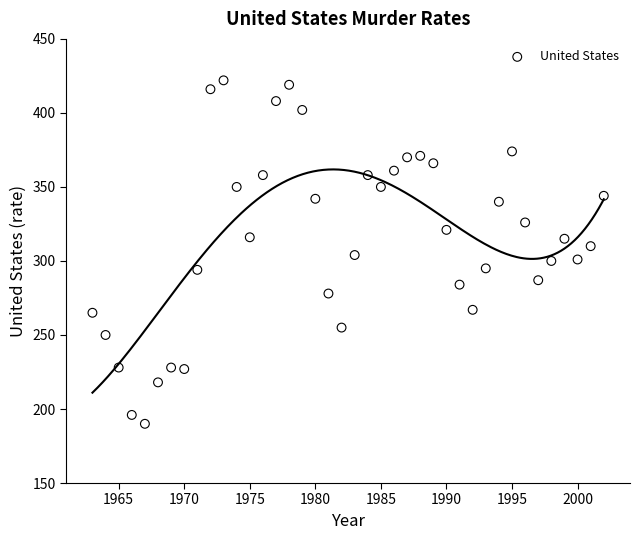

What is the range of X values (max minus min)?

39